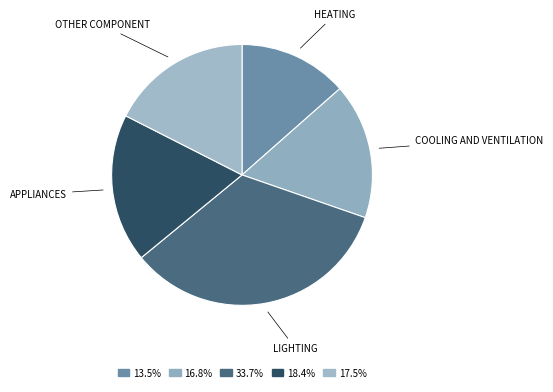

How many segments does this pie chart have?

5